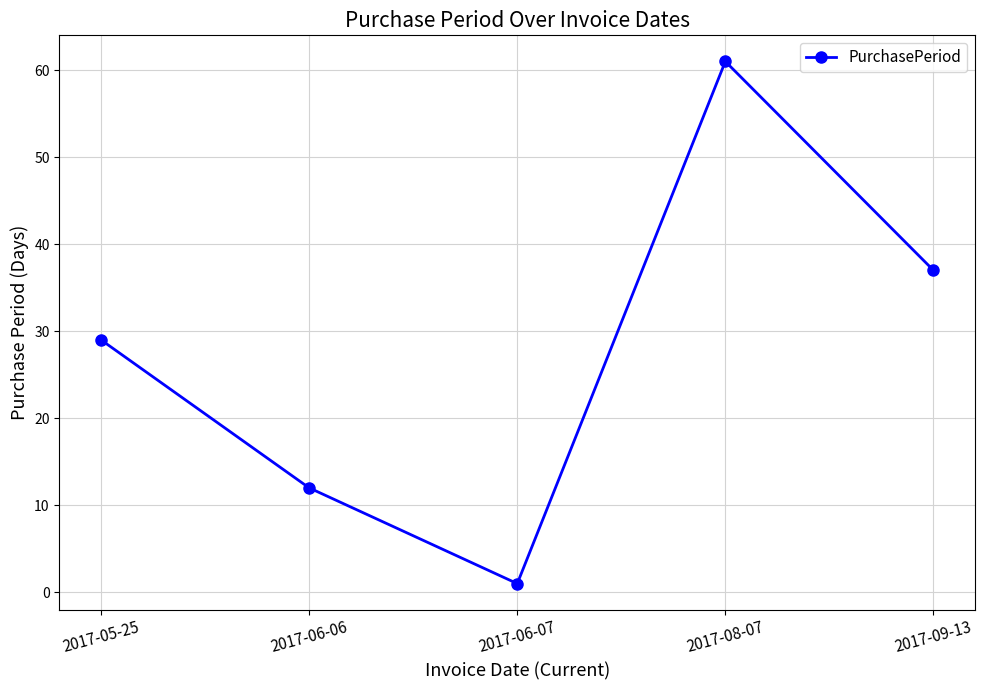

How many interior local peaks (higher than both neighbors) does the data have?

1